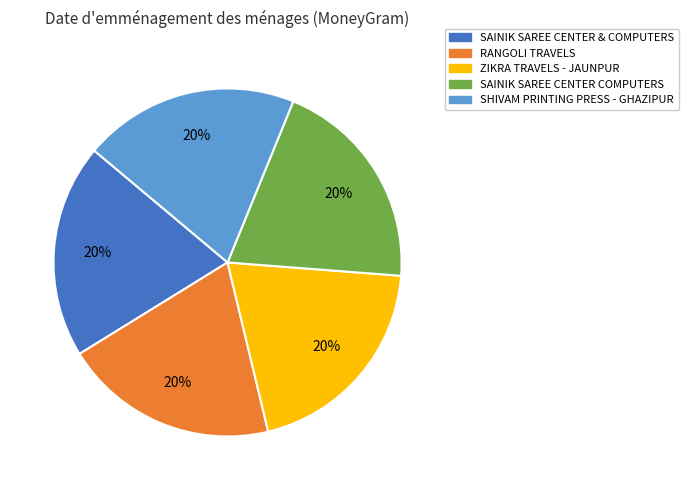

What percentage is the SAINIK SAREE CENTER COMPUTERS slice, to the nearest percent?

20%